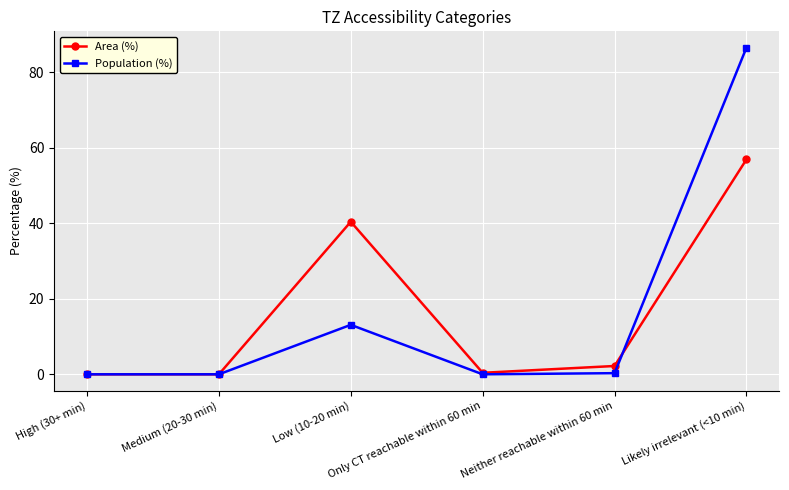

How many interior local peaks does the Population (%) series have?

1